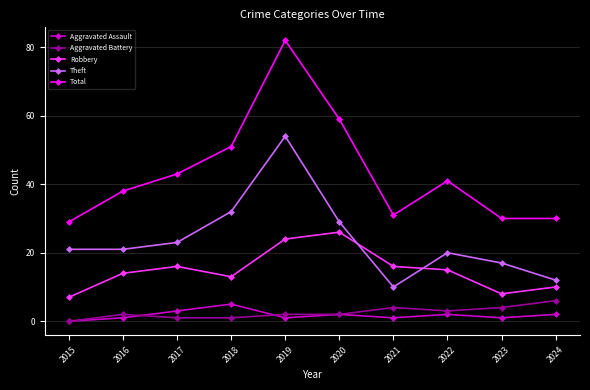

What is the sum of the Robbery values at 2020 and 2015?

33